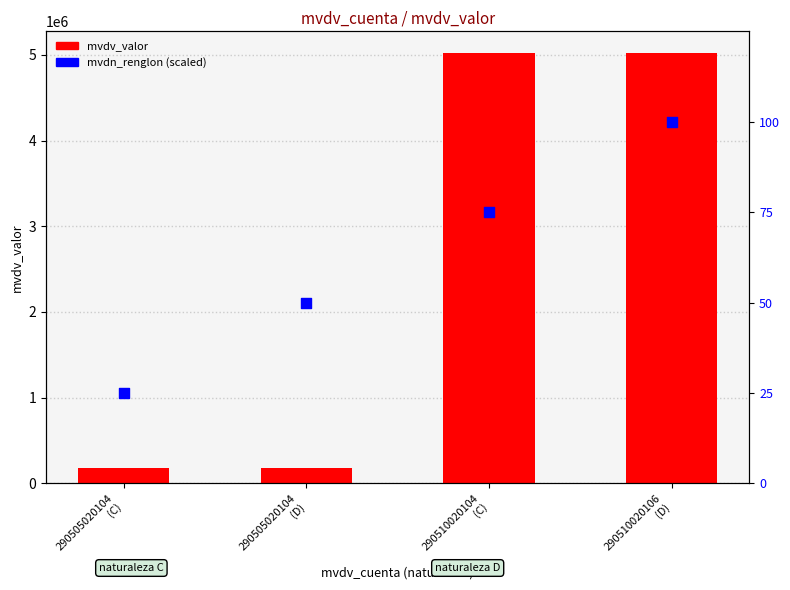

At which category is the sum across all series the highest?

290510020106
(D)